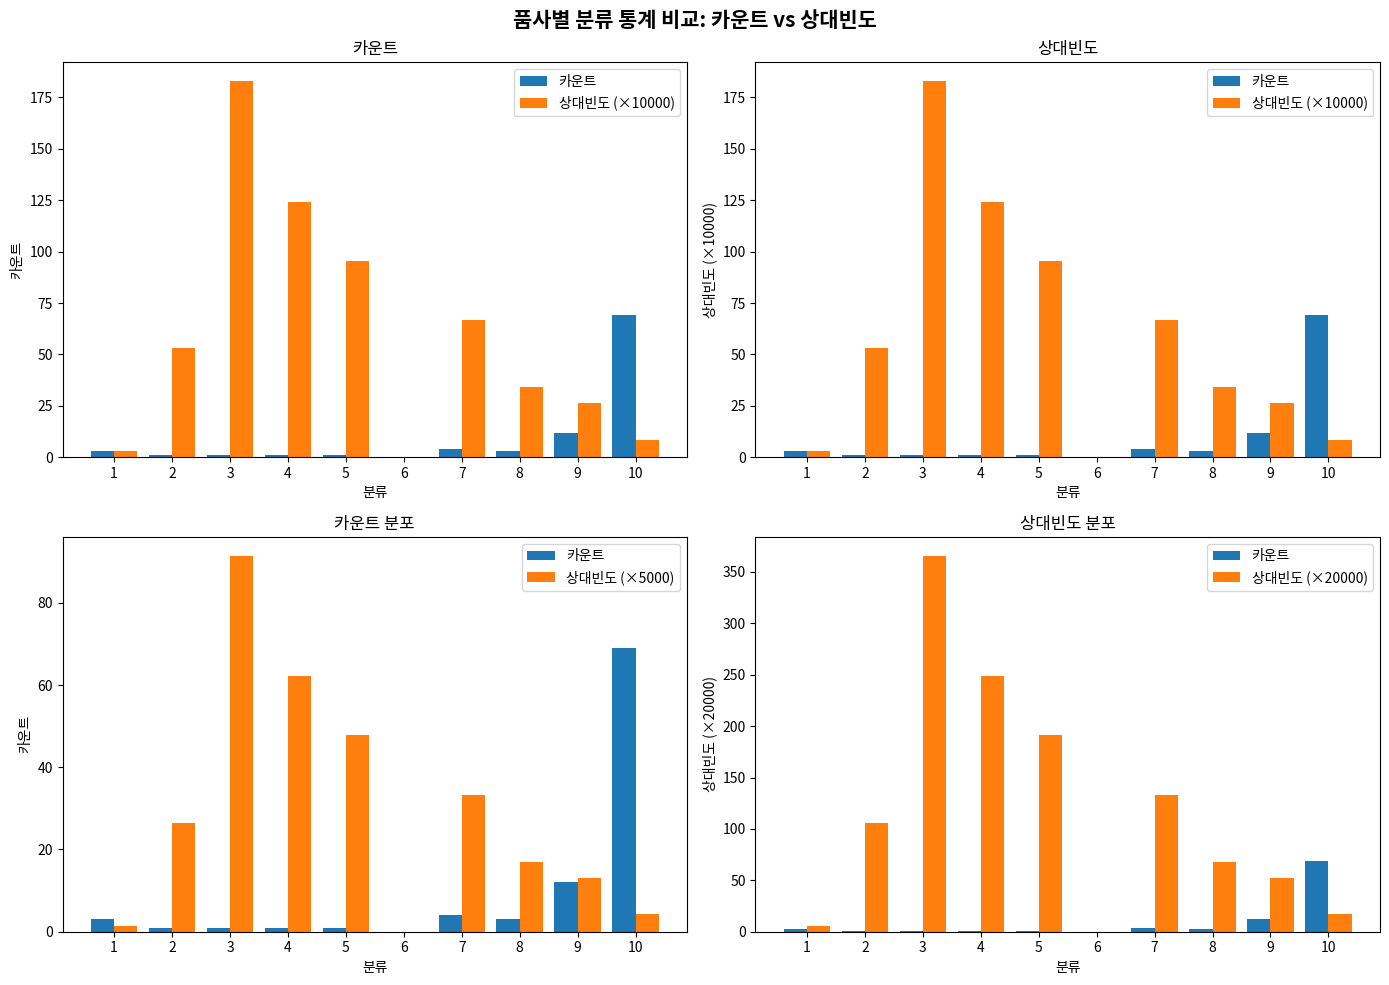

What is the spread (max minus min) of values at 9?

40.5